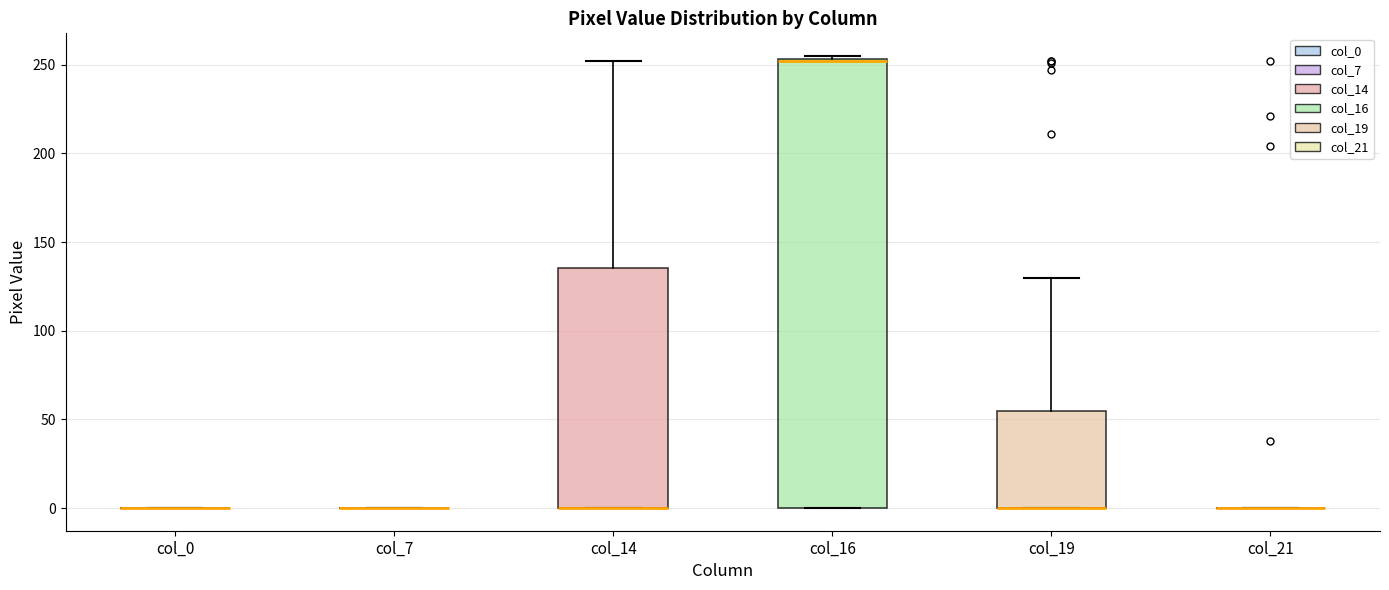

Reading left to right, read every box against the y-axis: the position of its median line, the range the box covers, and the ends of its whiskers. The values are not printed on the chart, so give them approximately, as read against the axis.

col_0: box collapsed to a line at 0, whiskers 0 to 0
col_7: box collapsed to a line at 0, whiskers 0 to 0
col_14: median 0 (drawn on the box's lower edge), box 0 to 135, whiskers 0 to 250
col_16: median 250 (drawn on the box's upper edge), box 0 to 255, whiskers 0 to 255 (just above the box's upper edge)
col_19: median 0 (drawn on the box's lower edge), box 0 to 55, whiskers 0 to 130
col_21: box collapsed to a line at 0, whiskers 0 to 0